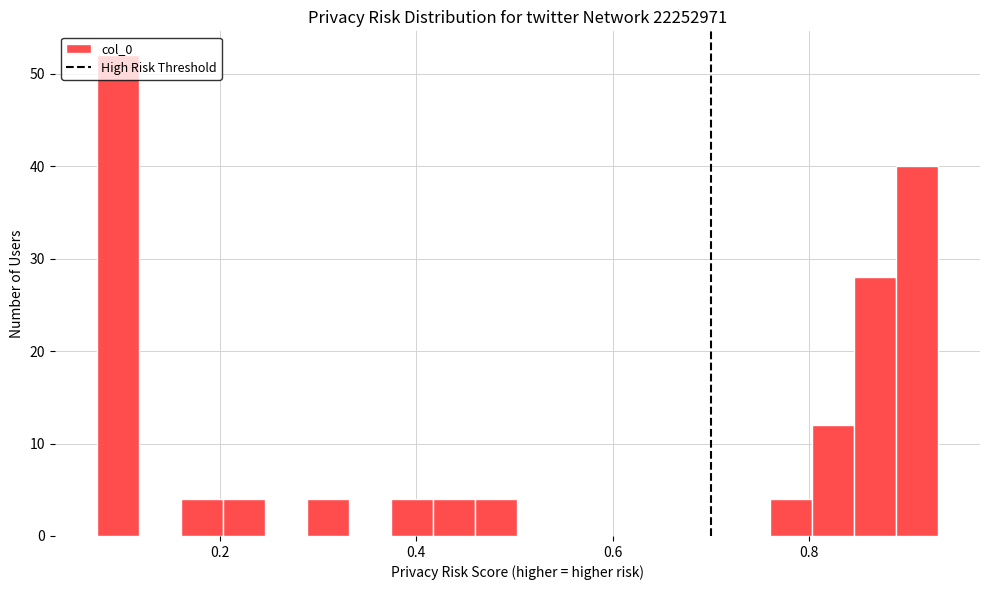

Around what value on the x-axis is the tallest bar? Give the approximate position of its centre, as read against the axis.

0.10